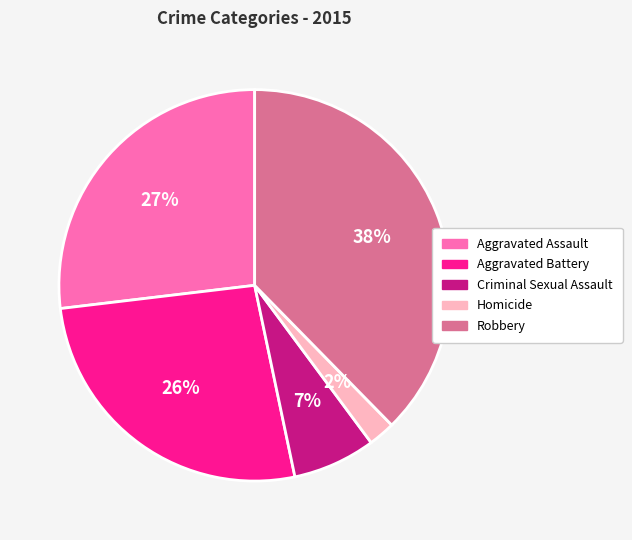

How many segments does this pie chart have?

5